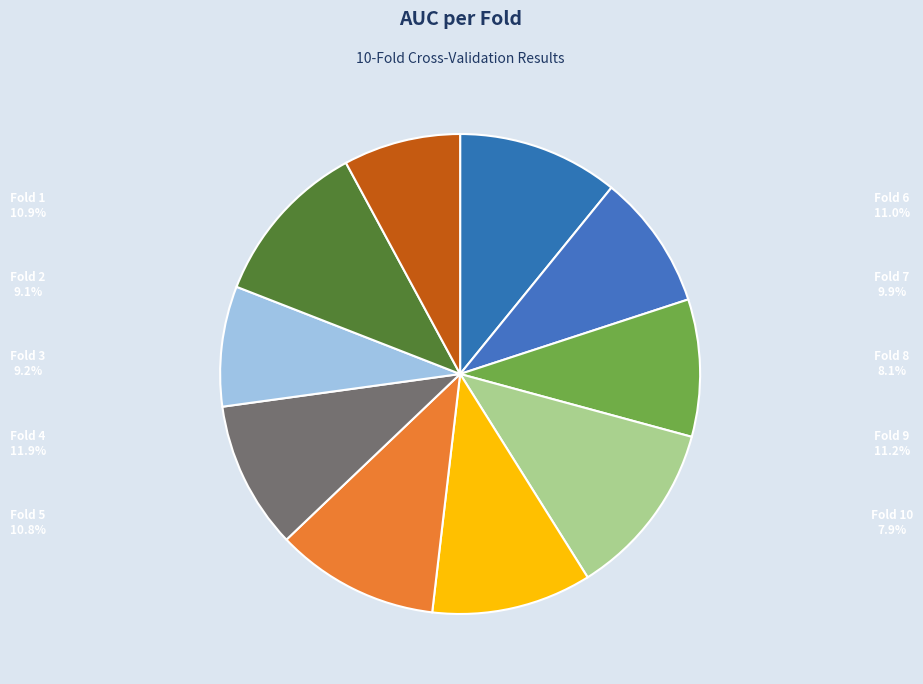

Is Fold 9 the majority of the pie?

No